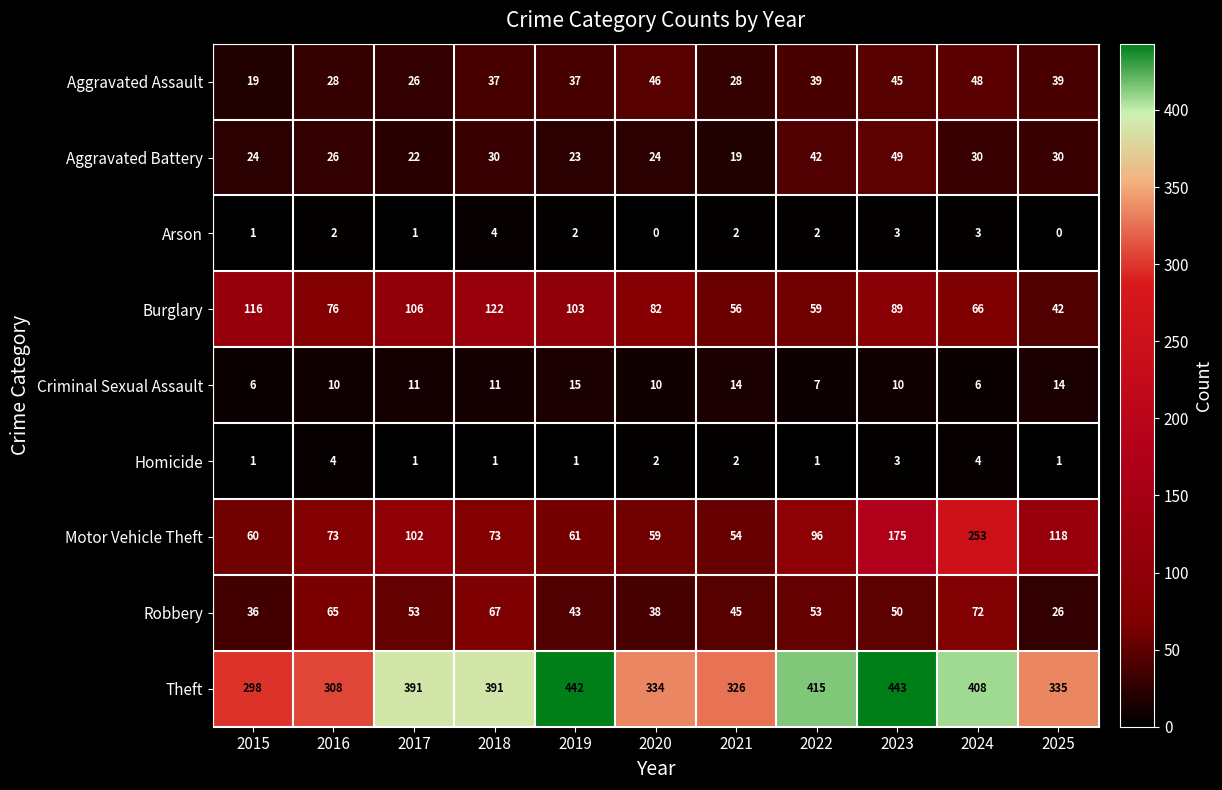

What is the total value across all series at 2024?

890